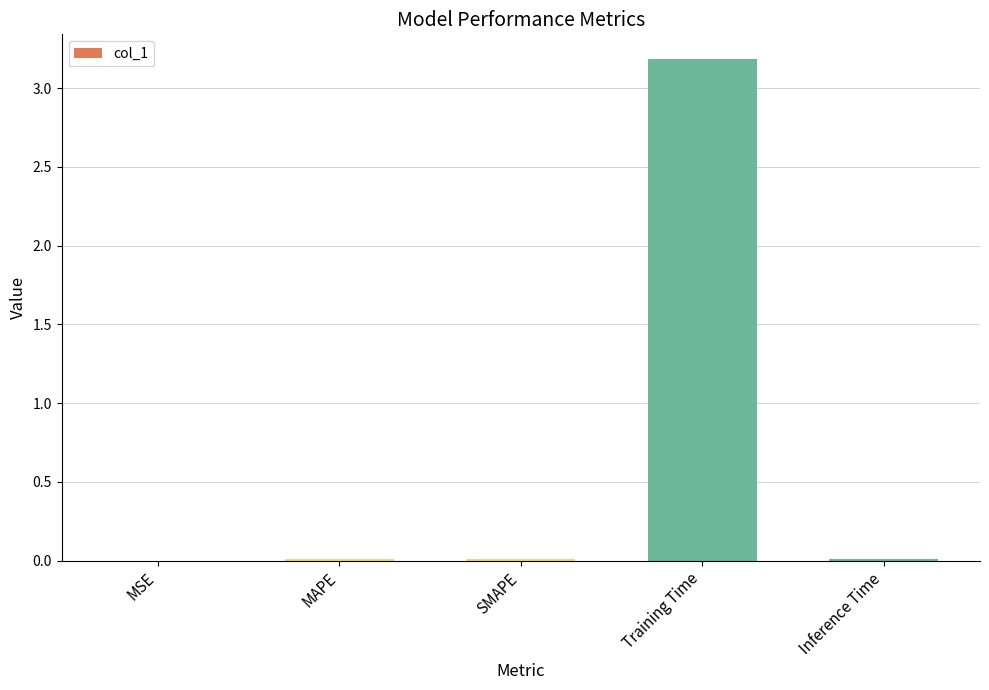

What is the greatest value displayed?

3.2